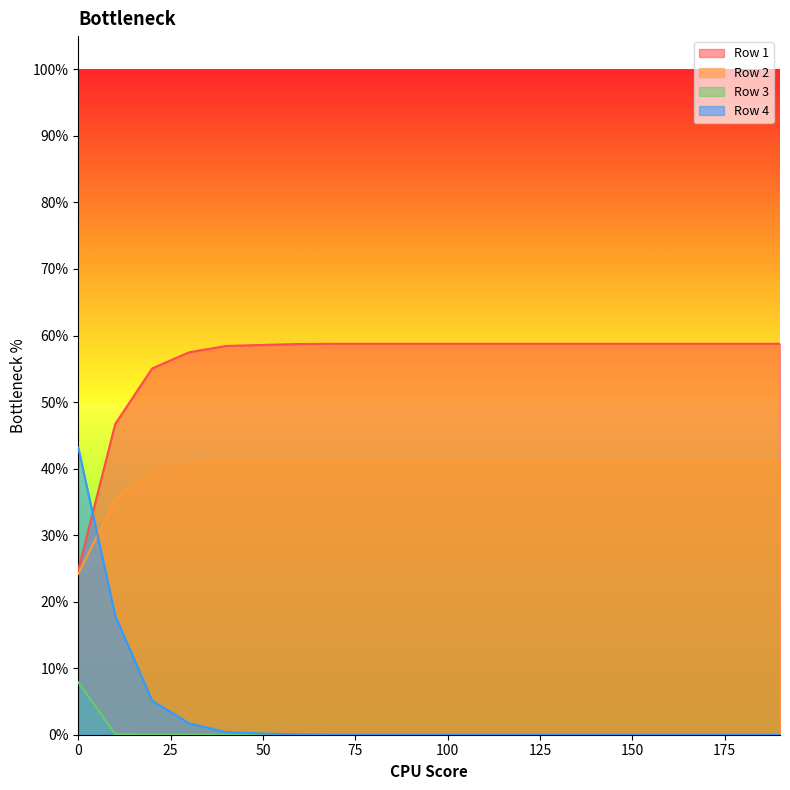

True or false: Row 1 has more than 0 interior local peaks.

False